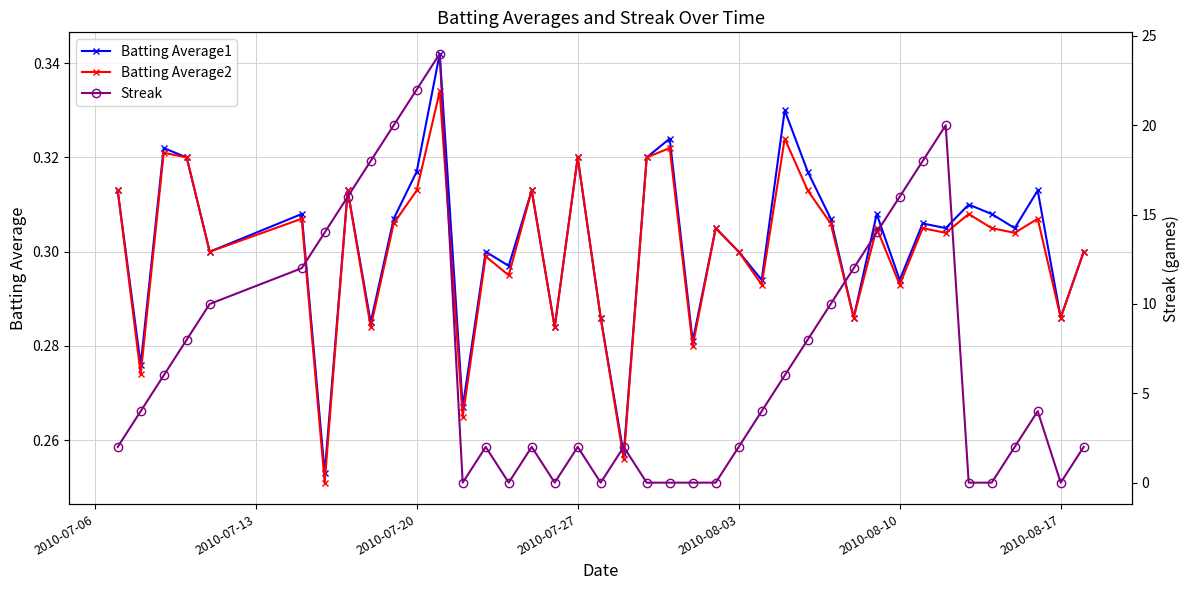

How many lines are shown in the chart?

3